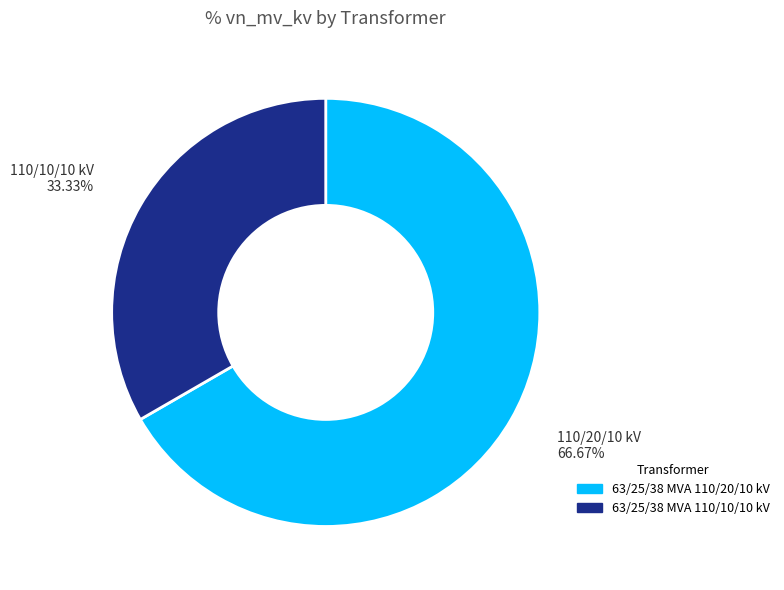

Which slice is the largest?

63/25/38 MVA 110/20/10 kV